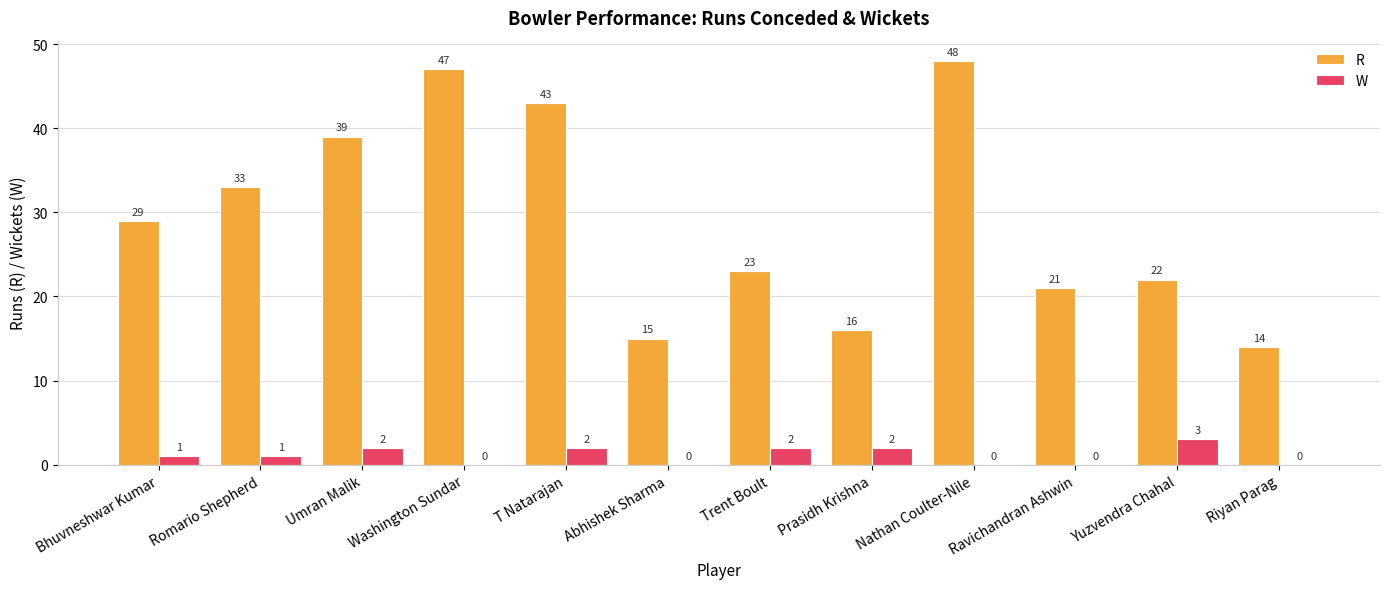

What is the average value of the R series?

29